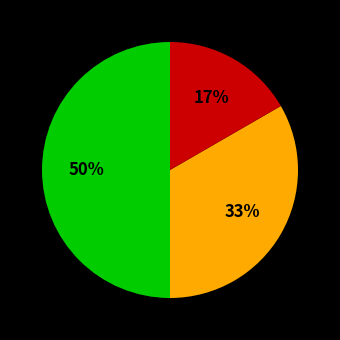

Count the number of slices in the pie.

3